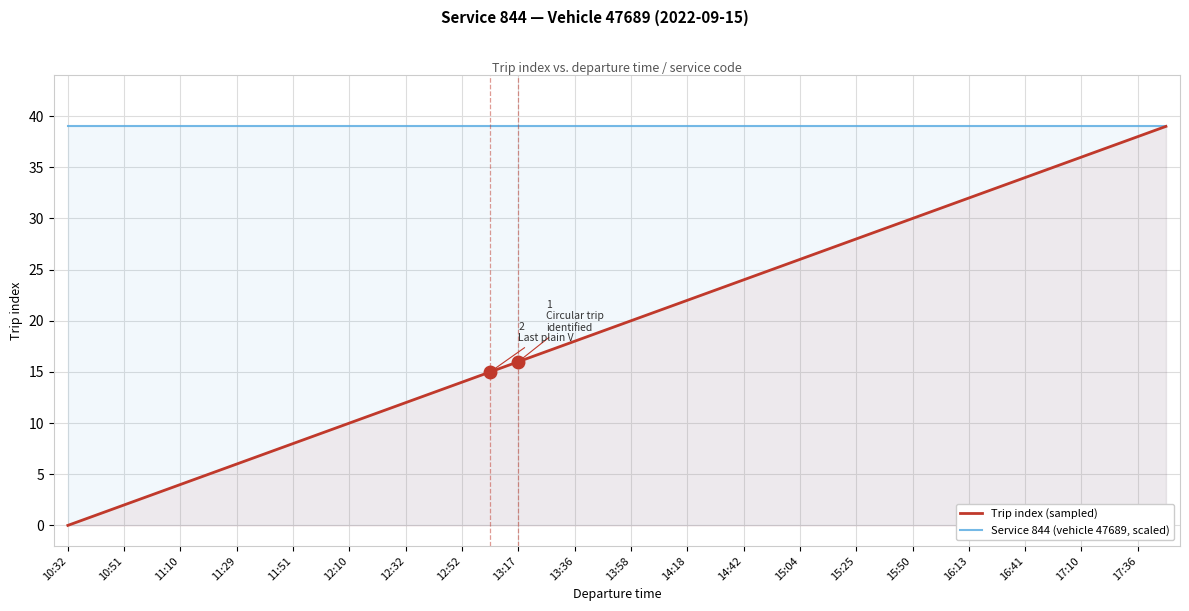

Which series has the widest spread of values?

Trip index (sampled)